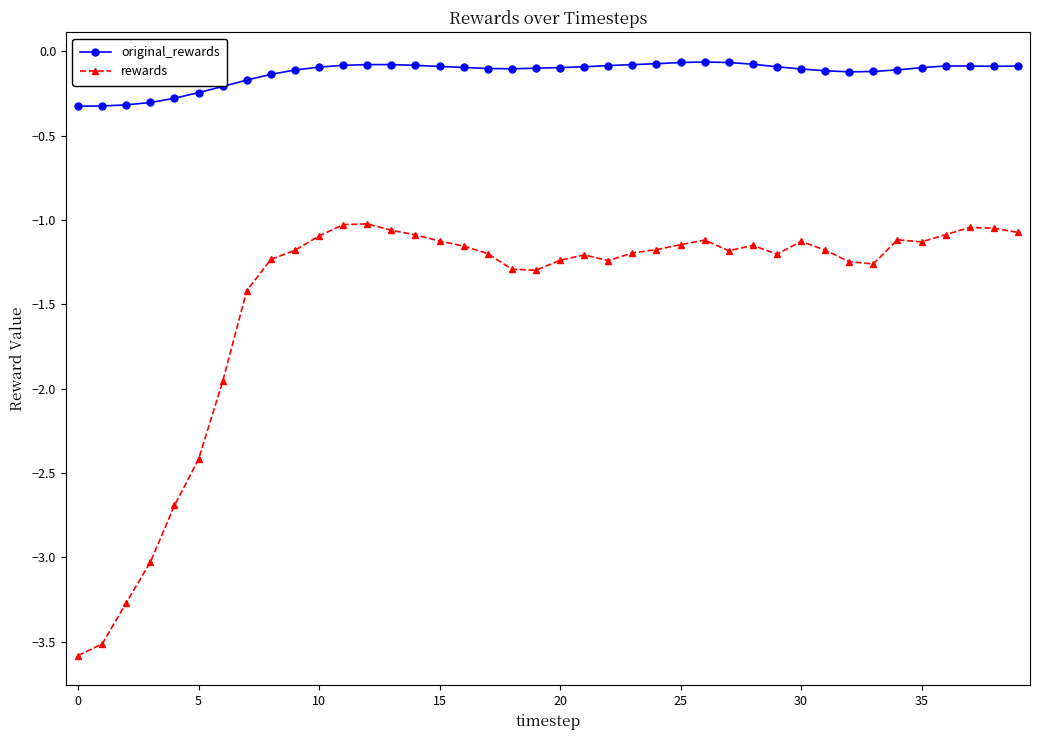

True or false: original_rewards has more than 0 points higher than both neighbors.

True